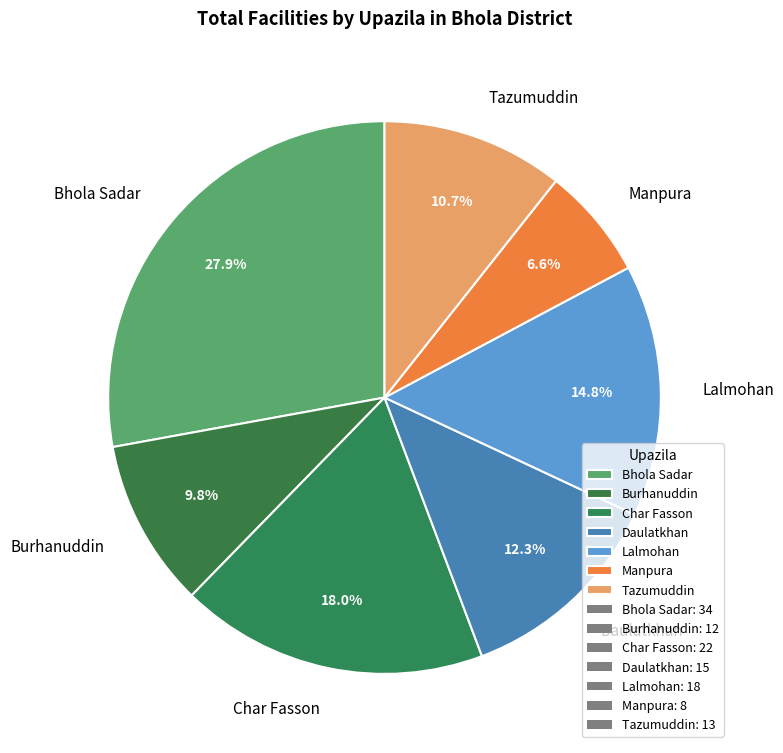

Rank the categories by value from highest to lowest.

Bhola Sadar, Char Fasson, Lalmohan, Daulatkhan, Tazumuddin, Burhanuddin, Manpura